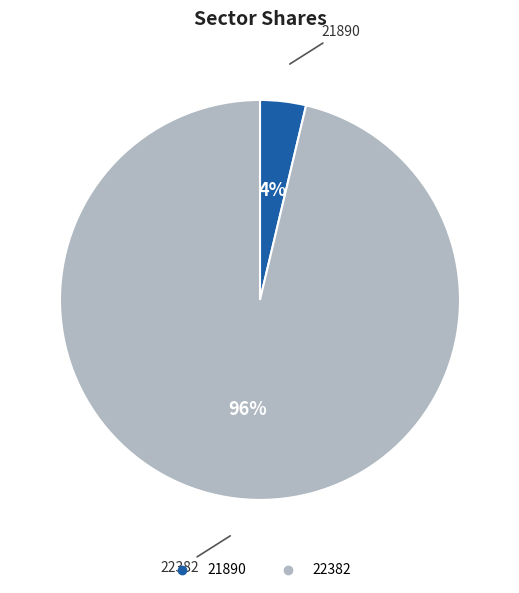

Does 21890 represent more than half of the total?

No